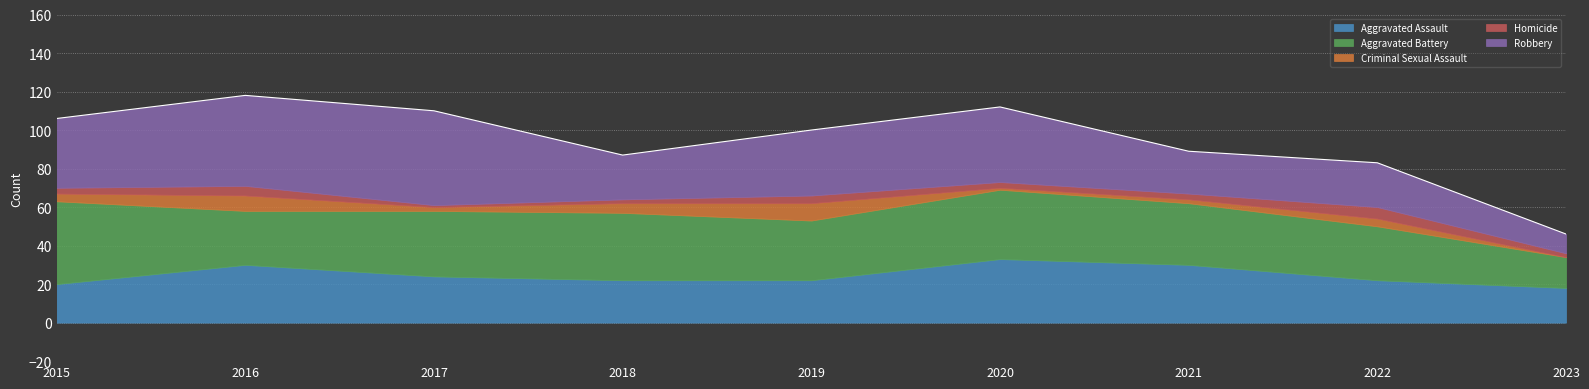

True or false: Aggravated Assault and Homicide intersect in this chart.

False